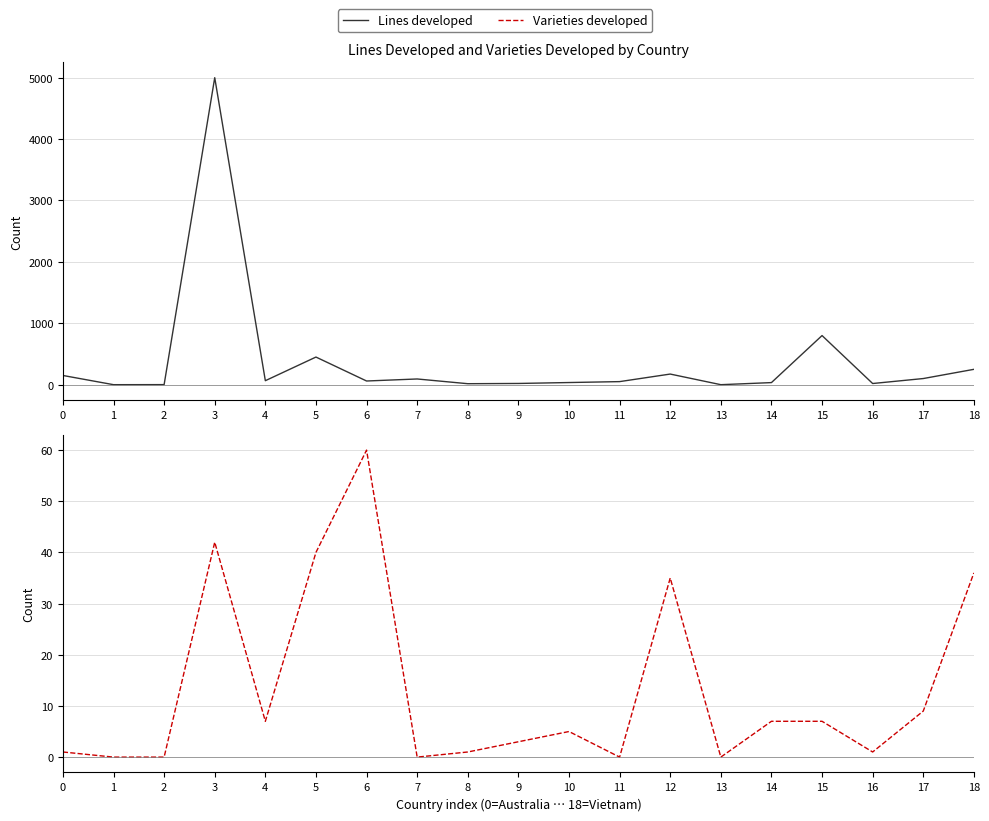

What is the sum of the Varieties developed values at 11 and 10?

5